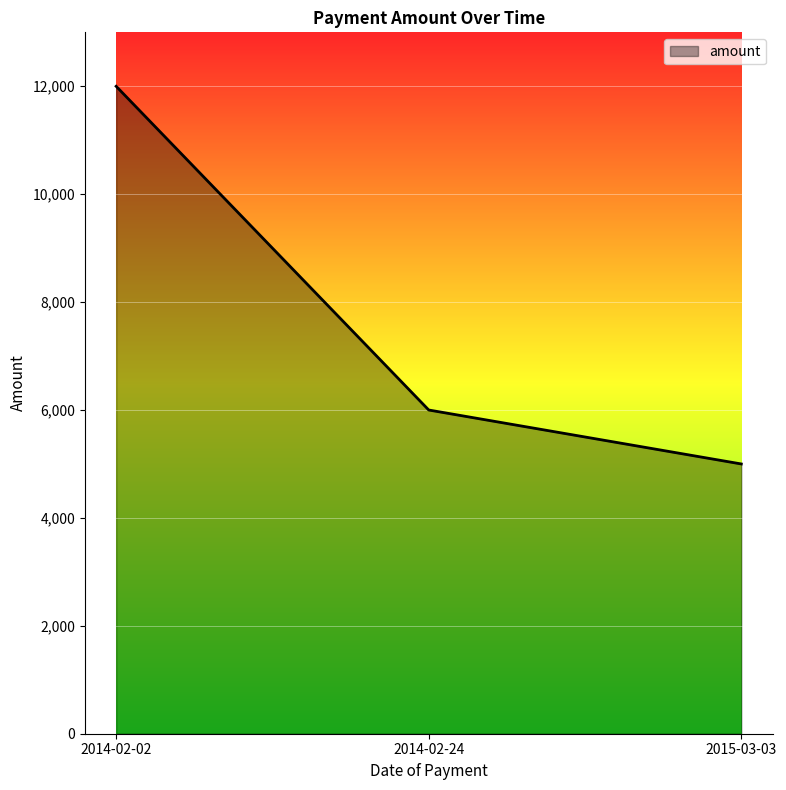

Rank the categories by value from highest to lowest.

2014-02-02, 2014-02-24, 2015-03-03